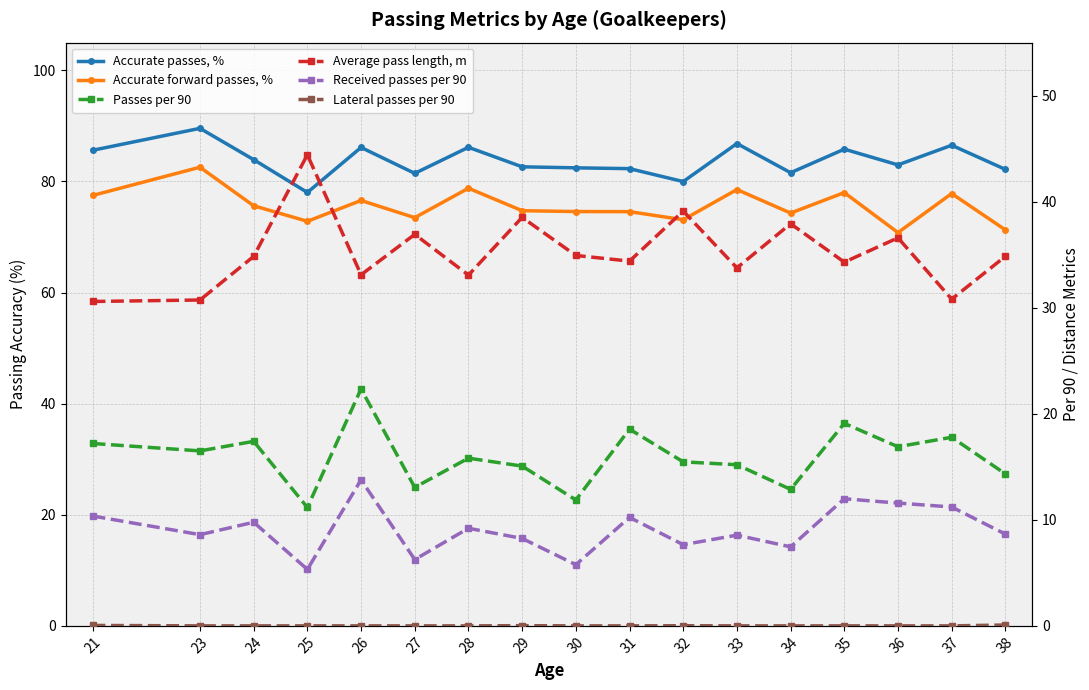

What is the sum of the Average pass length, m values at 28 and 34?

71.0